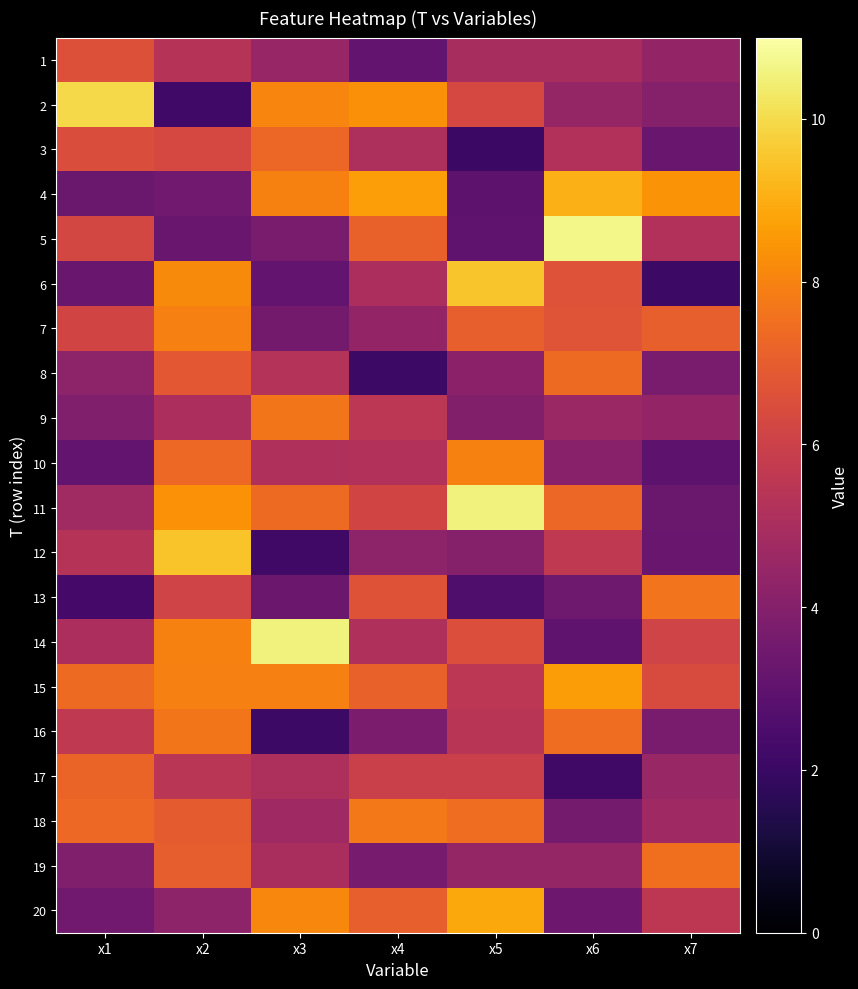

Reading left to right, transcribe all the data shown in this chart.

1: x1=6.6	x2=5.4	x3=4.5	x4=3.1	x5=5.0	x6=5.0	x7=4.4
2: x1=9.9	x2=2.2	x3=8.1	x4=8.3	x5=6.3	x6=4.5	x7=4.0
3: x1=6.5	x2=6.3	x3=7.3	x4=5.1	x5=2.0	x6=5.2	x7=3.2
4: x1=3.3	x2=3.5	x3=8.0	x4=8.6	x5=3.0	x6=9.1	x7=8.4
5: x1=6.2	x2=3.2	x3=3.7	x4=7.1	x5=3.0	x6=10.7	x7=5.2
6: x1=3.2	x2=8.2	x3=3.1	x4=5.1	x5=9.5	x6=6.6	x7=2.1
7: x1=6.2	x2=7.9	x3=3.5	x4=4.4	x5=7.1	x6=6.7	x7=7.1
8: x1=4.2	x2=6.9	x3=5.3	x4=2.1	x5=4.2	x6=7.4	x7=3.7
9: x1=3.9	x2=5.1	x3=7.7	x4=5.5	x5=3.9	x6=4.6	x7=4.4
10: x1=3.1	x2=7.3	x3=5.2	x4=5.2	x5=8.0	x6=4.1	x7=3.0
11: x1=4.8	x2=8.4	x3=7.4	x4=6.2	x5=10.6	x6=7.3	x7=3.3
12: x1=5.3	x2=9.5	x3=2.2	x4=4.2	x5=4.0	x6=5.6	x7=3.2
13: x1=2.3	x2=6.1	x3=3.3	x4=6.7	x5=2.6	x6=3.4	x7=7.6
14: x1=5.1	x2=8.0	x3=10.5	x4=5.2	x5=6.5	x6=3.0	x7=6.1
15: x1=7.4	x2=7.9	x3=7.9	x4=7.1	x5=5.5	x6=8.6	x7=6.4
16: x1=5.6	x2=7.7	x3=2.1	x4=3.7	x5=5.4	x6=7.4	x7=3.7
17: x1=7.2	x2=5.5	x3=5.1	x4=6.0	x5=6.0	x6=2.2	x7=4.5
18: x1=7.3	x2=6.9	x3=4.7	x4=7.8	x5=7.4	x6=3.6	x7=4.7
19: x1=3.9	x2=7.0	x3=5.0	x4=3.6	x5=4.5	x6=4.4	x7=7.5
20: x1=3.5	x2=4.3	x3=8.1	x4=7.1	x5=8.9	x6=3.4	x7=5.5